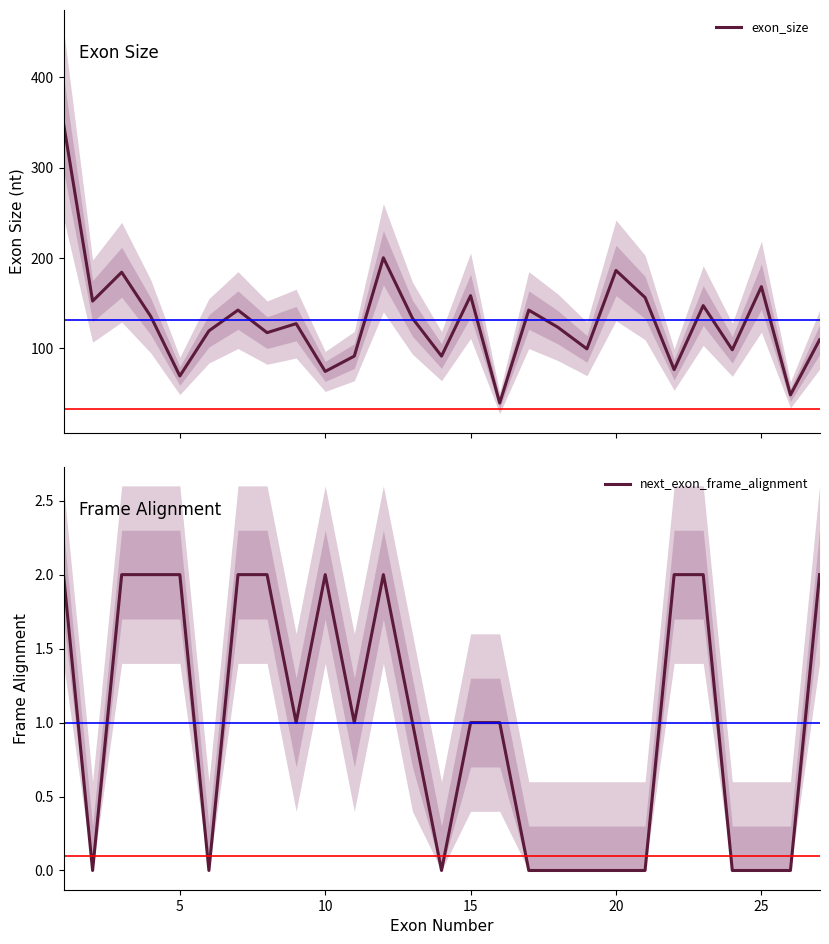

Reading right to left, extract all data points from this chart.

exon_size: 109	48	168	98	147	76	156	186	99	123	142	39	158	91	133	200	91	74	127	117	142	119	69	135	184	152	349
next_exon_frame_alignment: 2	0	0	0	2	2	0	0	0	0	0	1	1	0	1	2	1	2	1	2	2	0	2	2	2	0	2